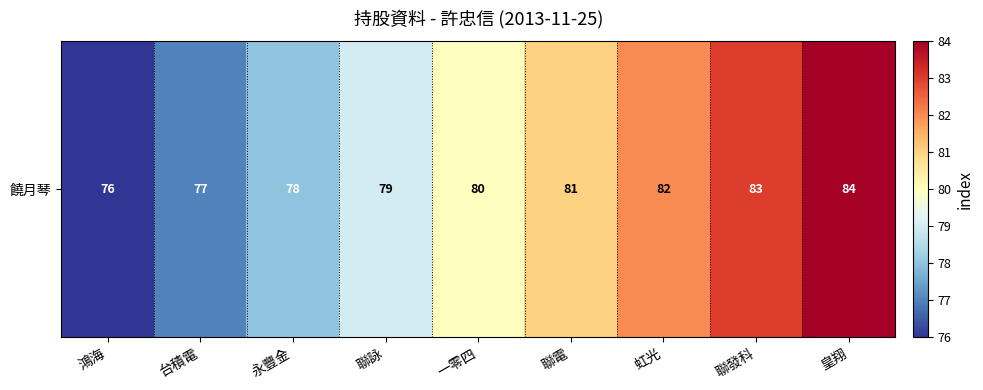

Approximately how many times larger is the value at 鴻海 compared to 皇翔?

0.9